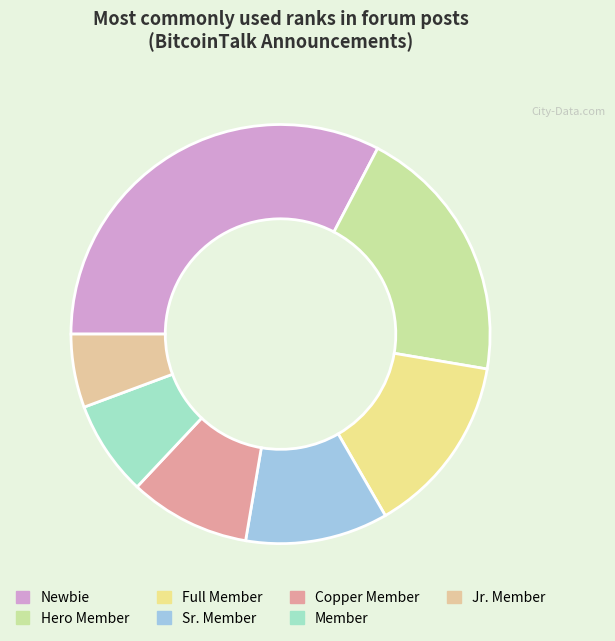

What is the largest slice in the pie chart?

Newbie